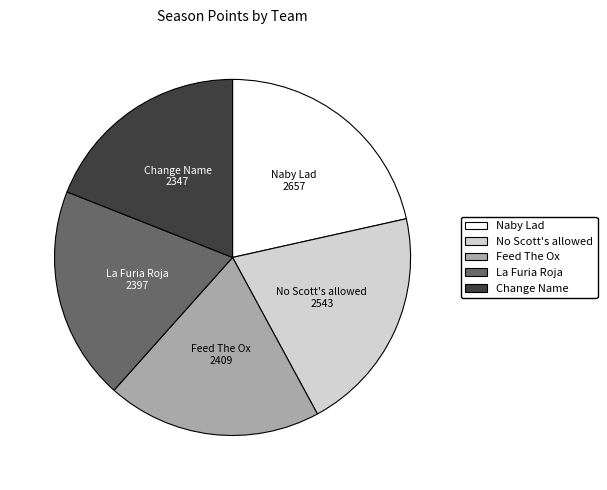

Is it true that Feed The Ox is 20% of the pie?

True